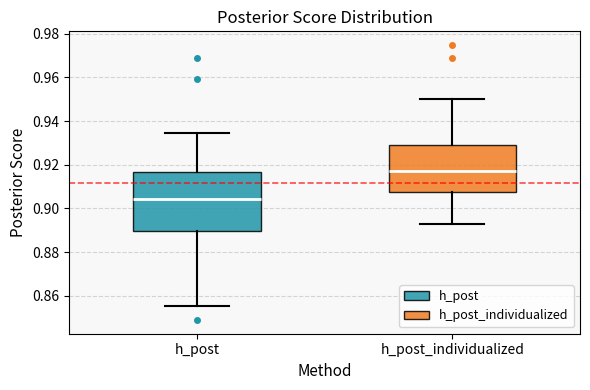

Reading left to right, read every box against the y-axis: the position of its median line, the range the box covers, and the ends of its whiskers. The values are not printed on the chart, so give them approximately, as read against the axis.

h_post: median 0.904, box 0.890 to 0.916, whiskers 0.856 to 0.934
h_post_individualized: median 0.918, box 0.908 to 0.928, whiskers 0.892 to 0.950